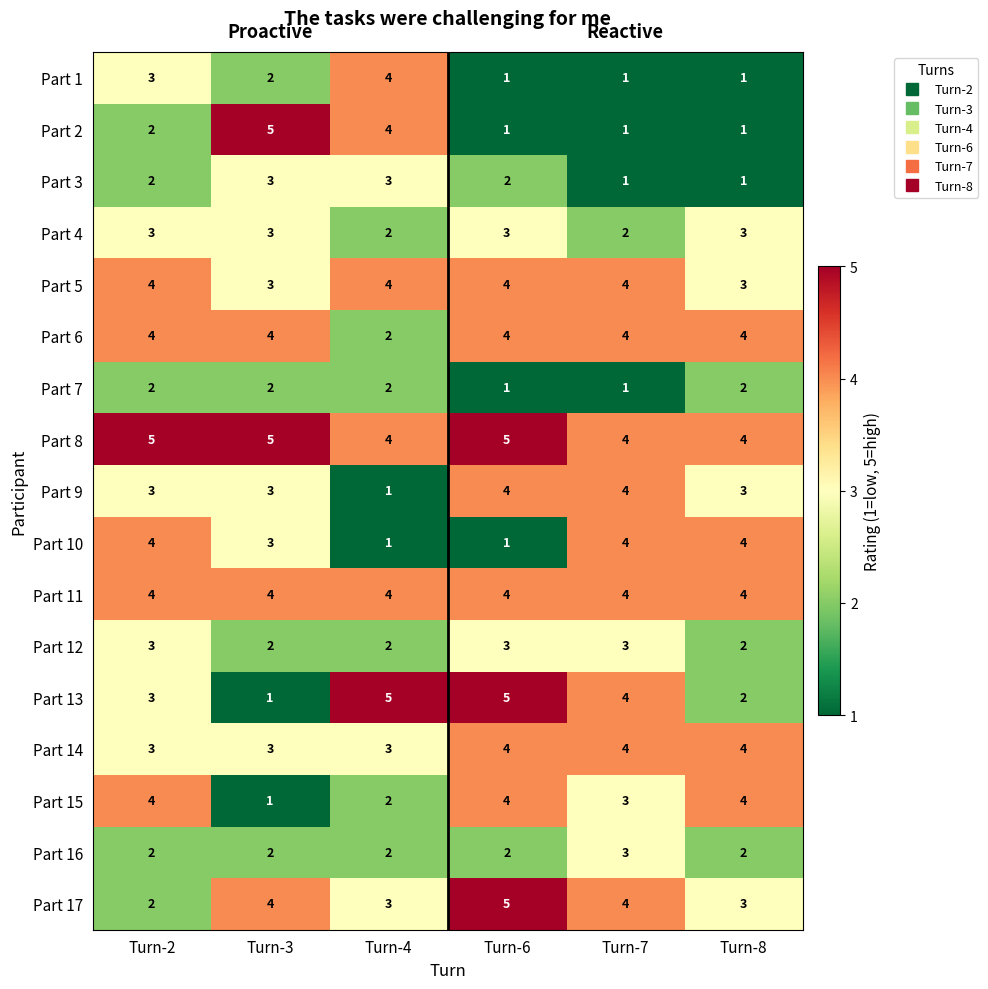

Is the value of Part 10 at Turn-2 greater than the value of Part 15 at Turn-4?

Yes